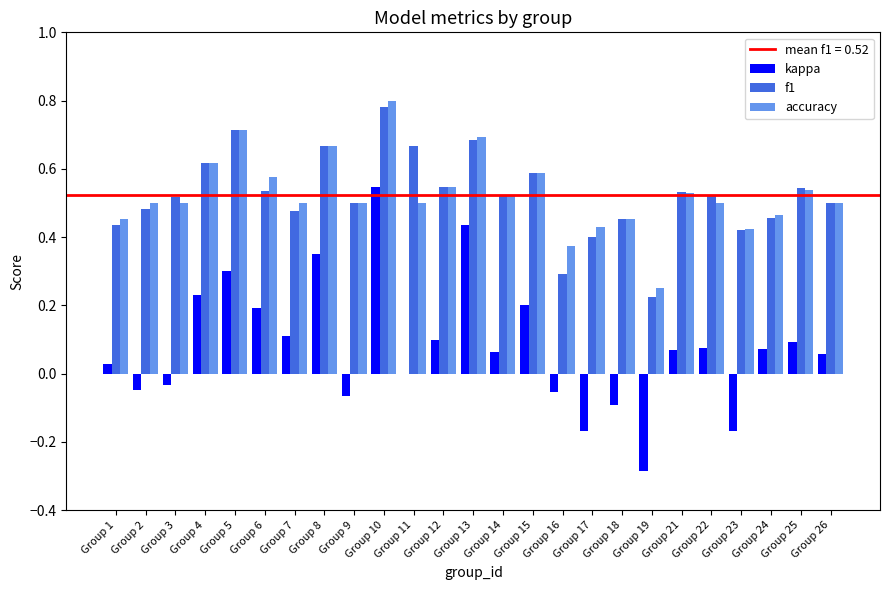

At which category is the sum across all series the highest?

Group 10